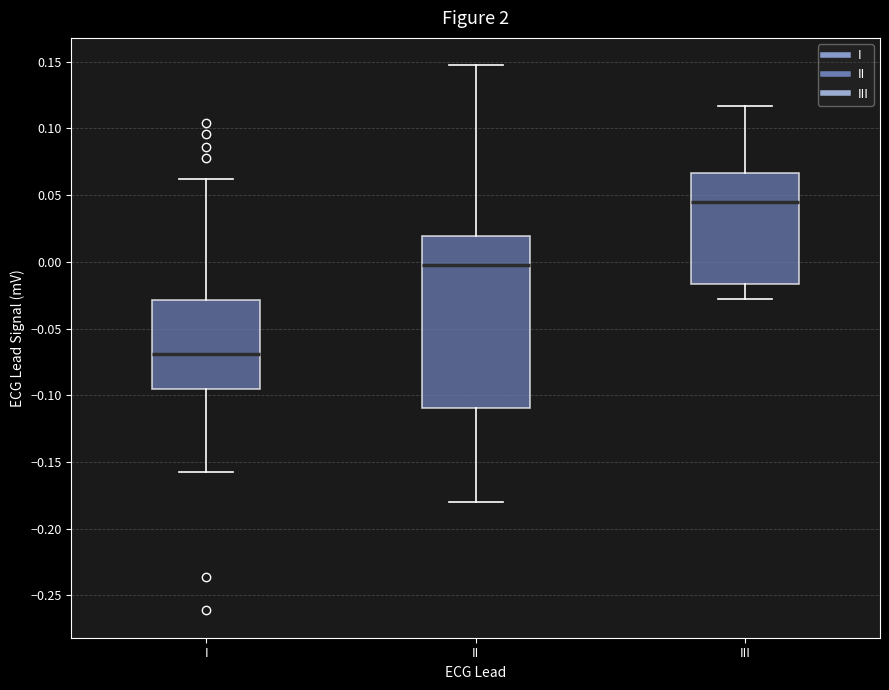

Where is the upper edge of the box for I on the y-axis? The values are not printed on the chart, so give them approximately, as read against the axis.

-0.030